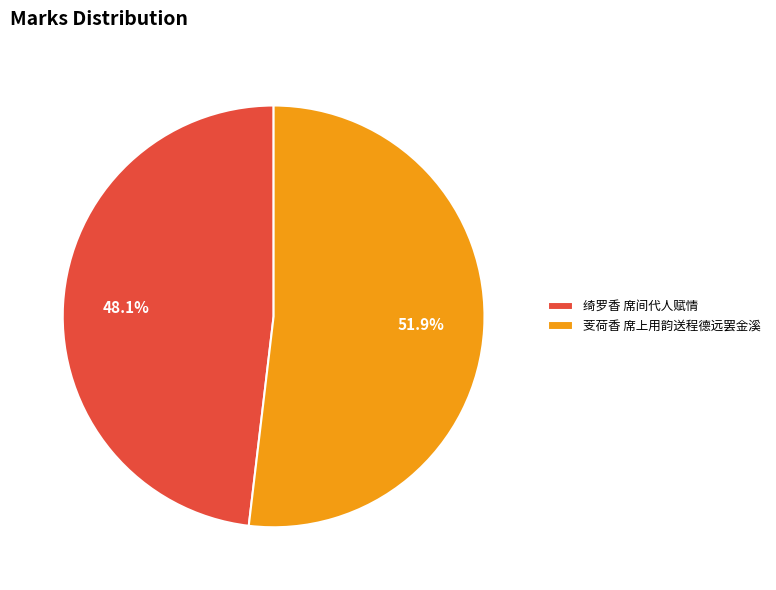

What is the ratio of the value at 绮罗香 席间代人赋情 to the value at 芰荷香 席上用韵送程德远罢金溪?

0.9